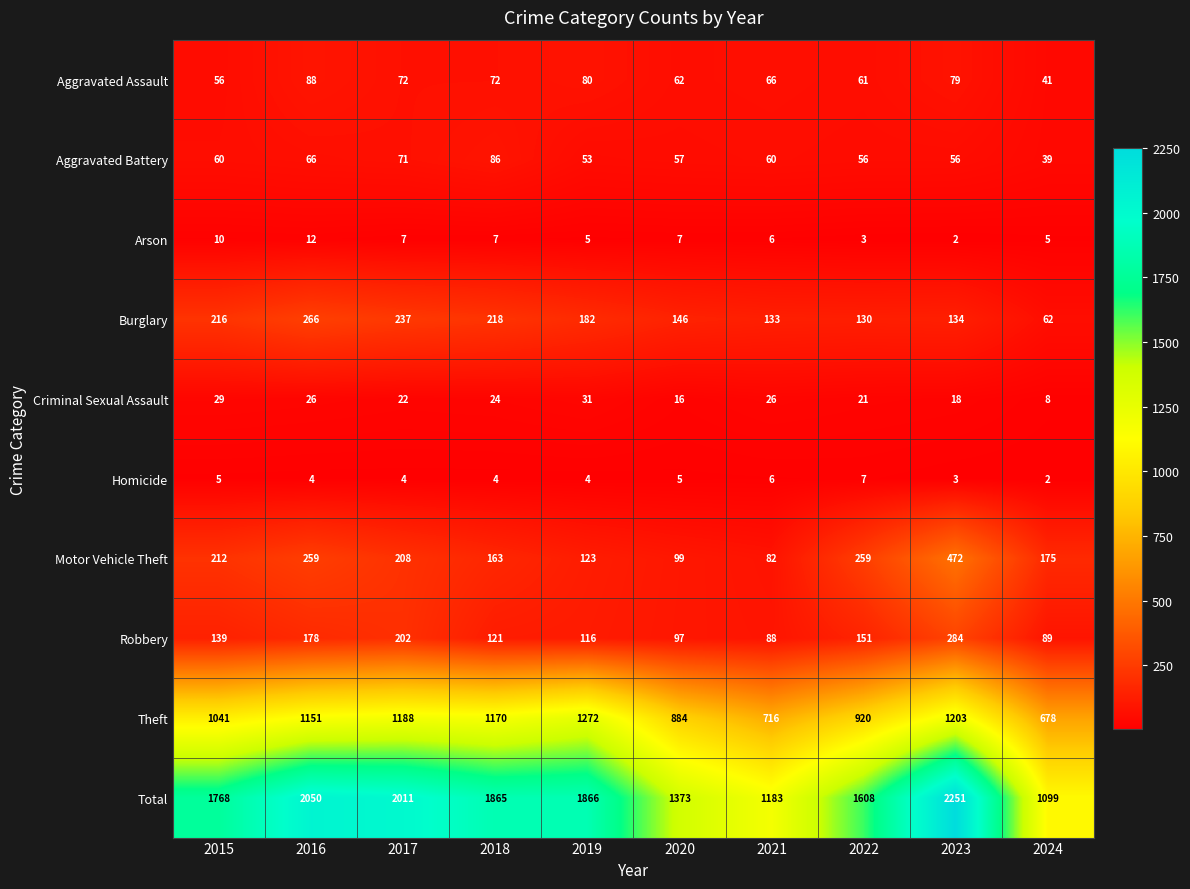

What is the greatest value displayed?

2251